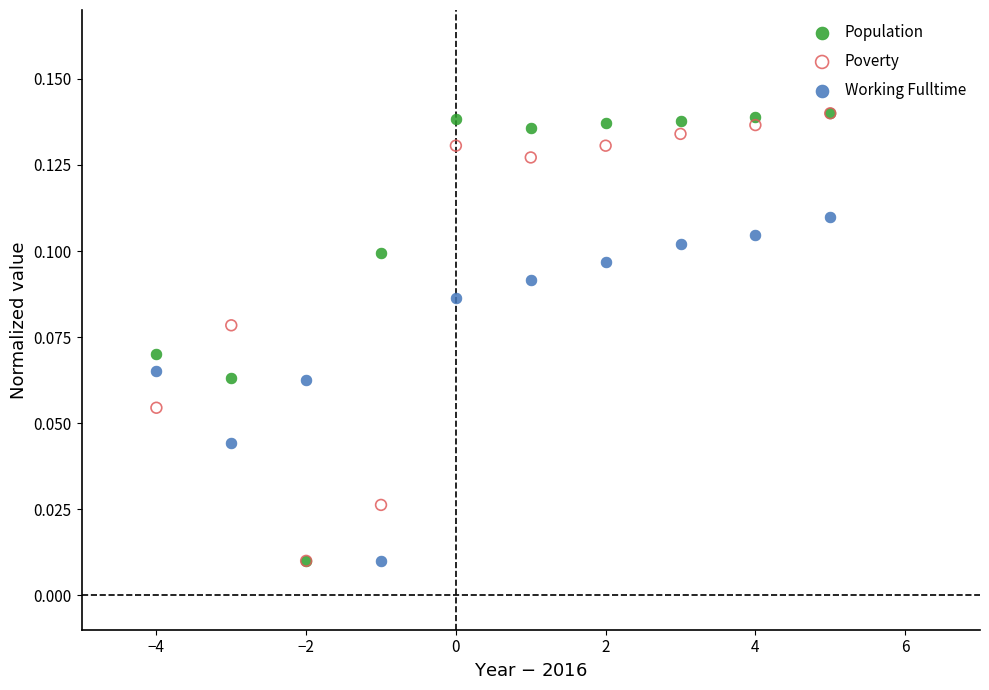

What are all the series names shown in the legend?

Population, Poverty, Working Fulltime